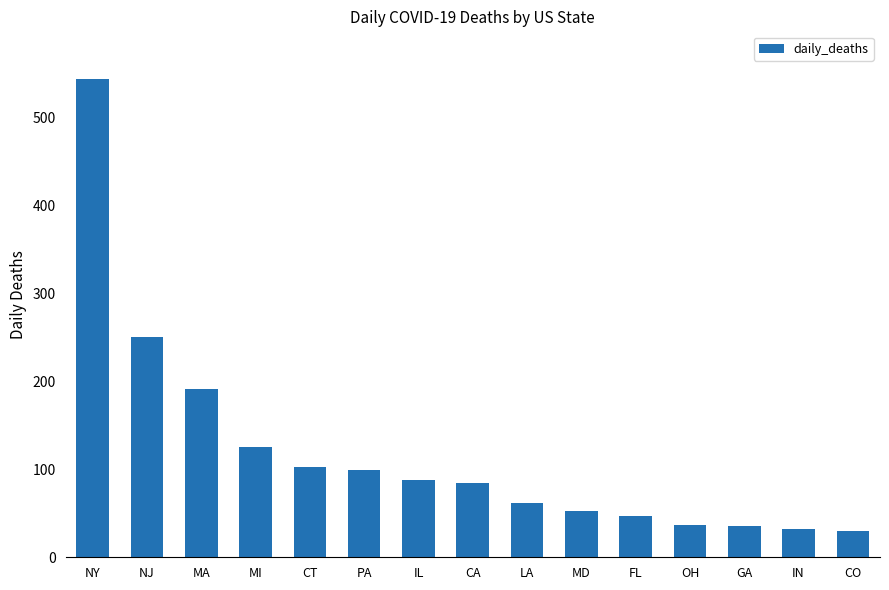

Read the value at GA, to the nearest 10.

40